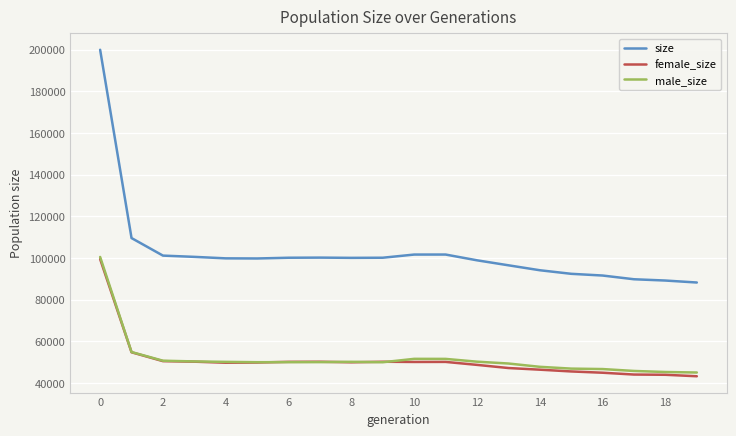

Which series has the largest total across all categories?

size